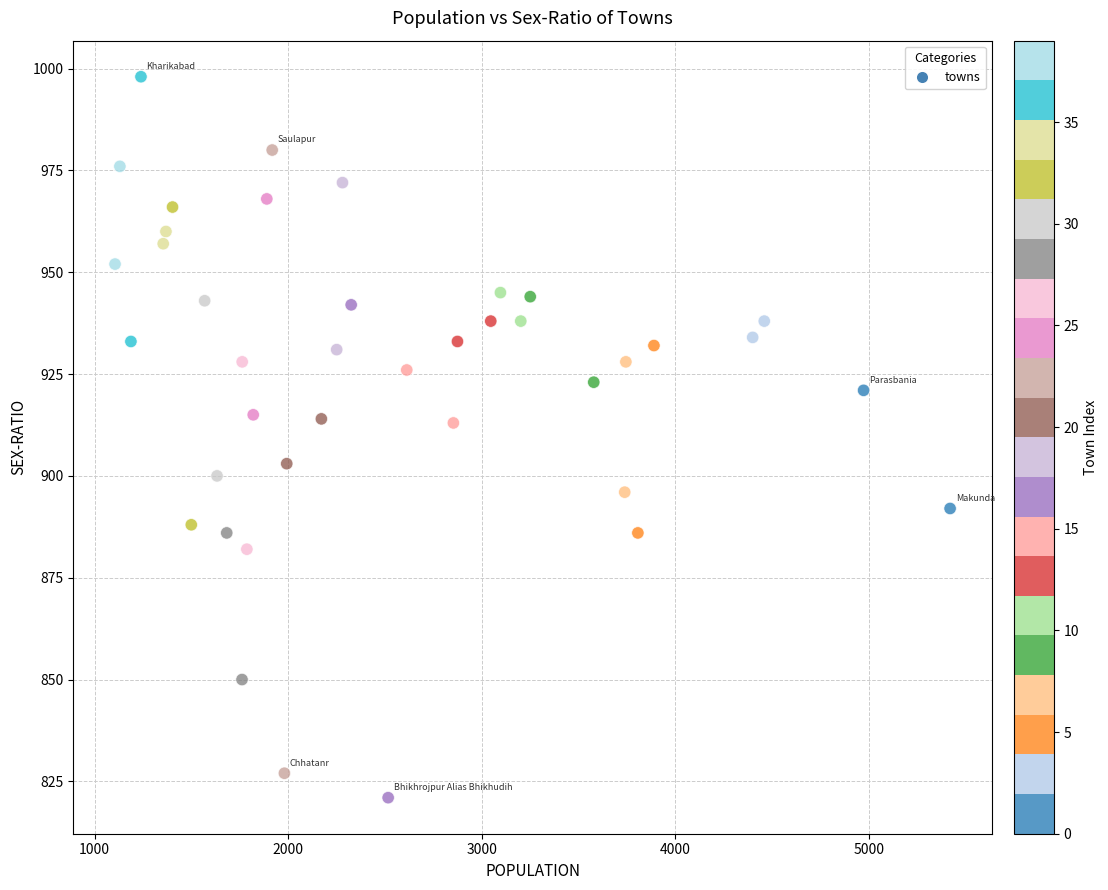

What is the range of X values (max minus min)?

4314